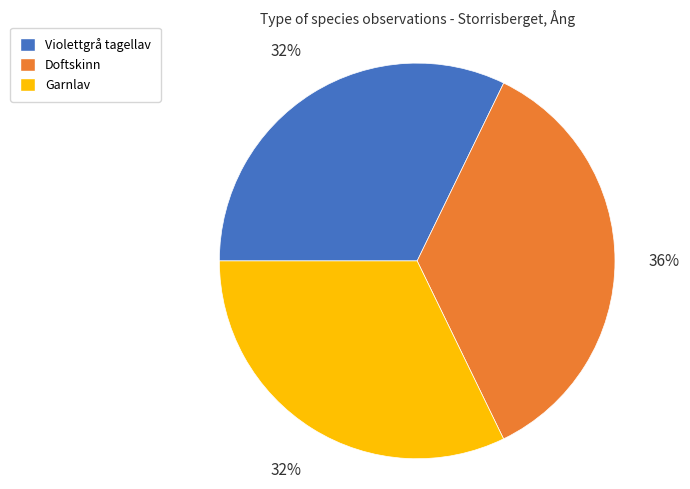

Do Doftskinn and Violettgrå tagellav together represent more than half of the pie?

Yes